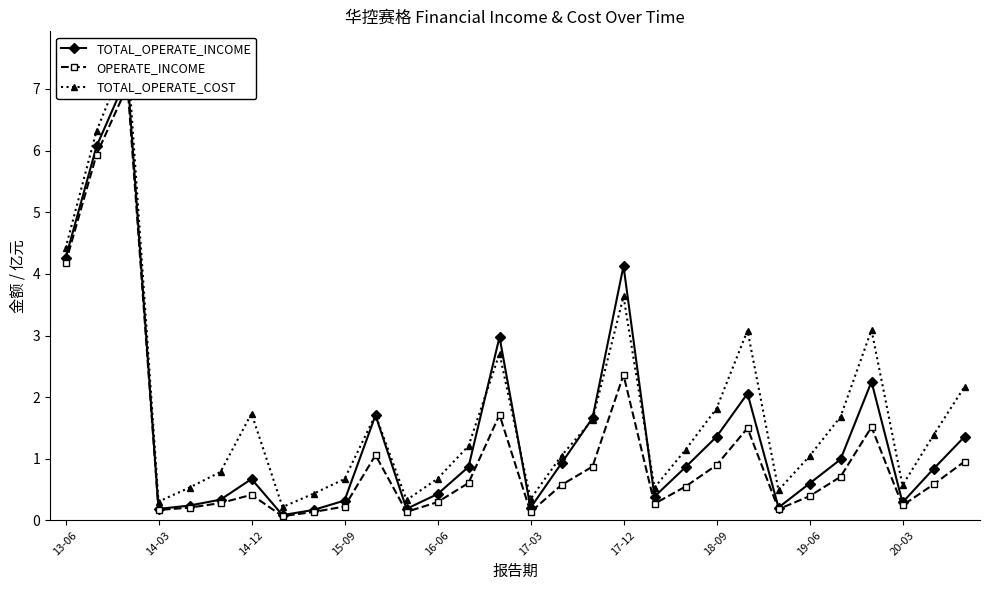

What is the greatest value displayed?

7.6